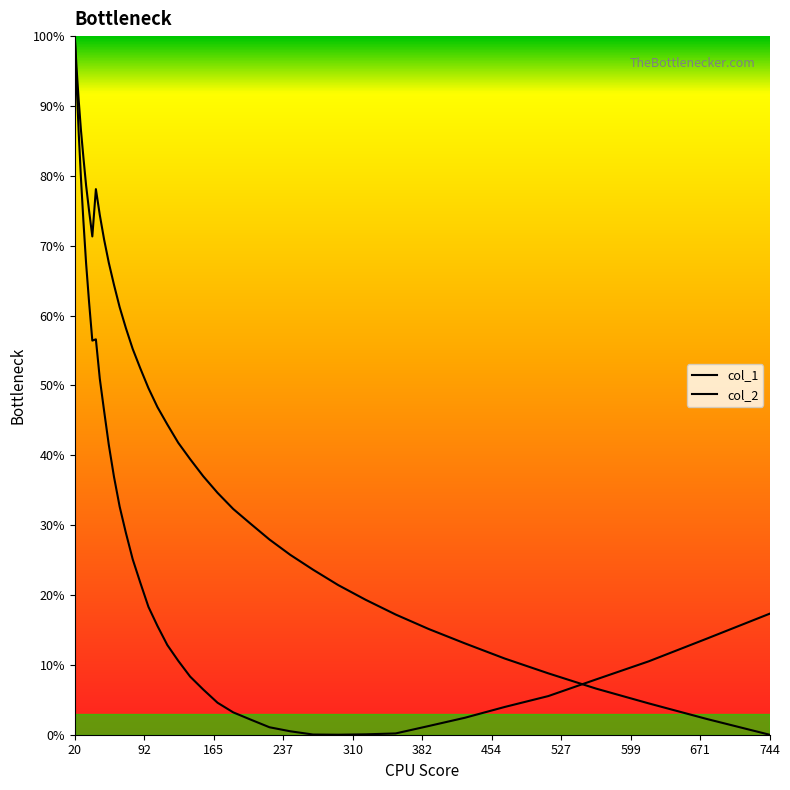

How many lines are shown in the chart?

2